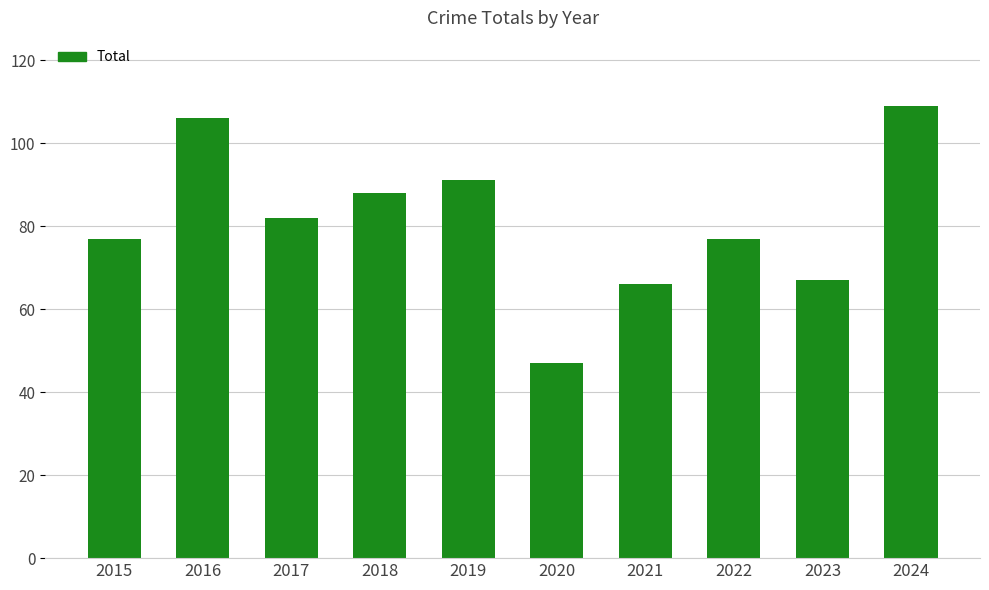

Which label corresponds to the smallest value in the chart?

2020